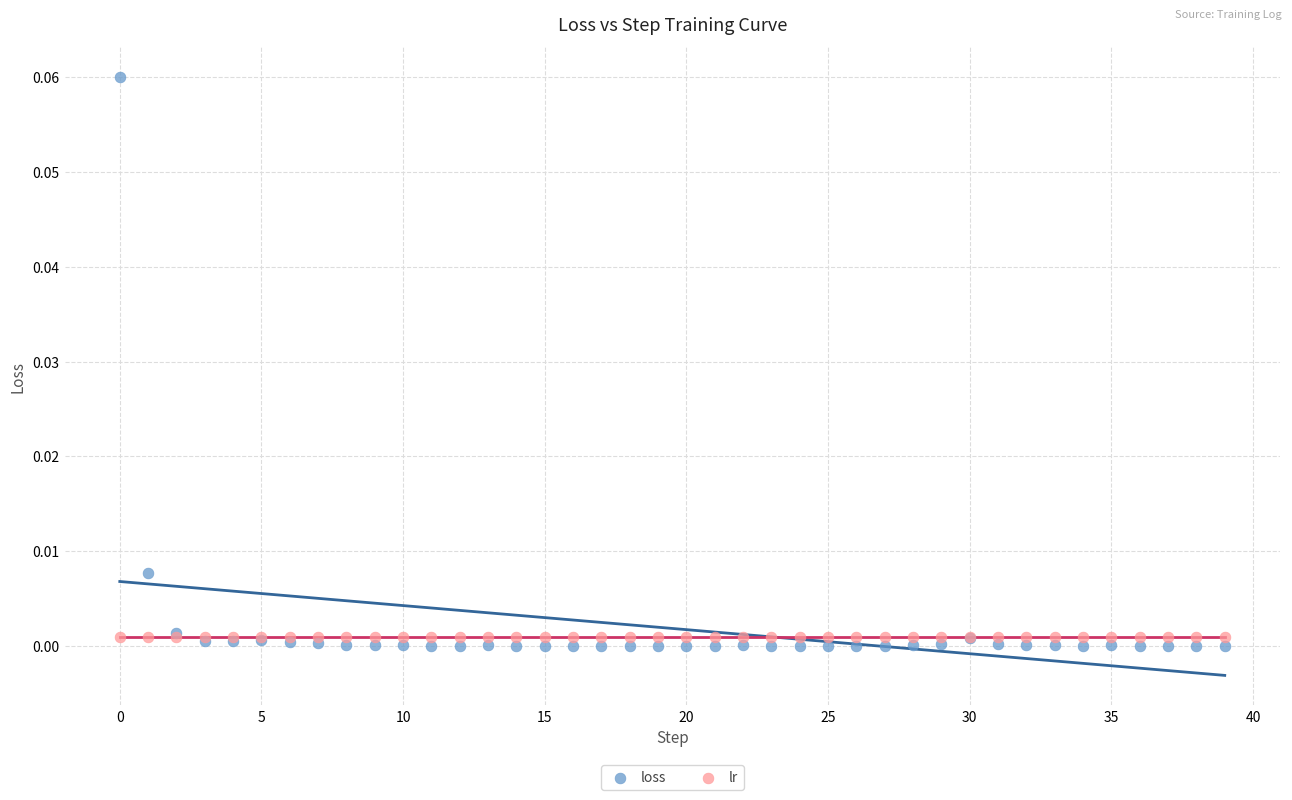

What are all the series names shown in the legend?

loss, lr